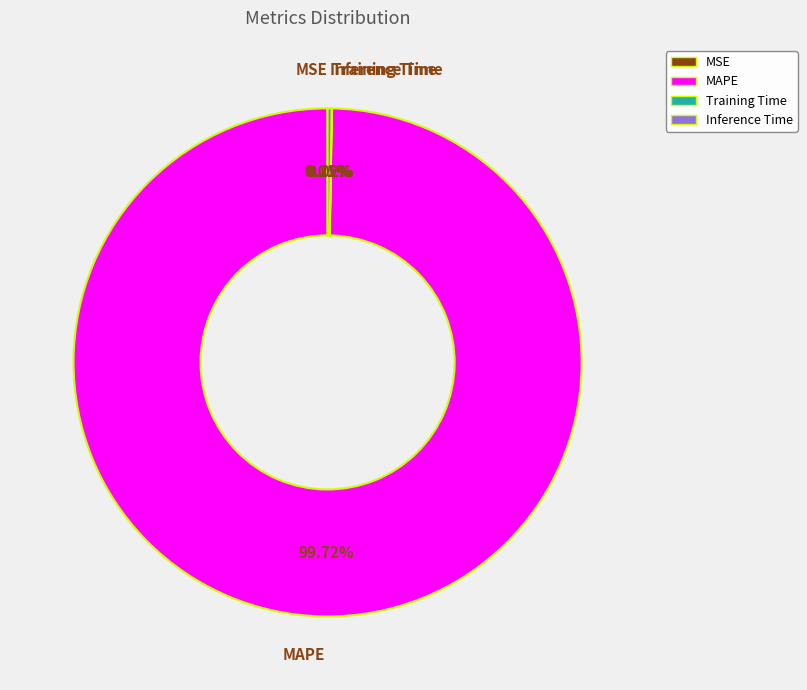

Which category has the biggest portion of the pie?

MAPE